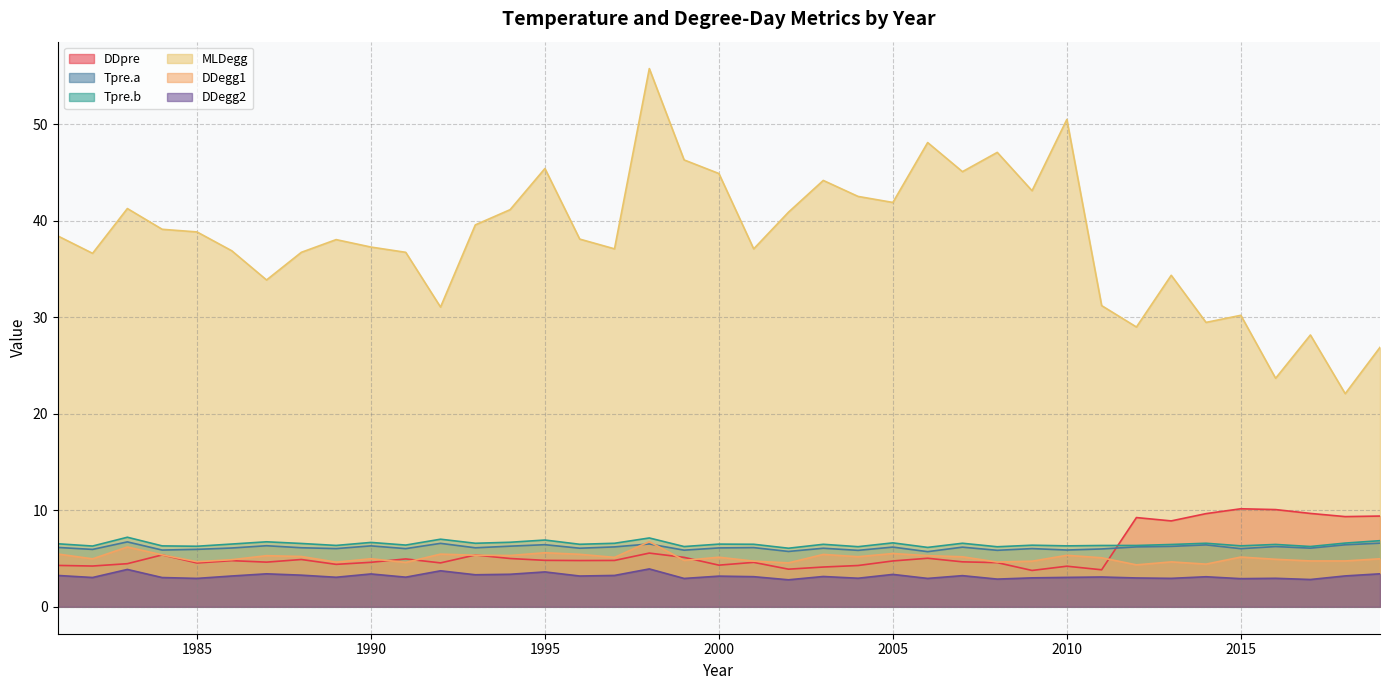

The value of Tpre.b at 2017 is 2.2. True or false?

False